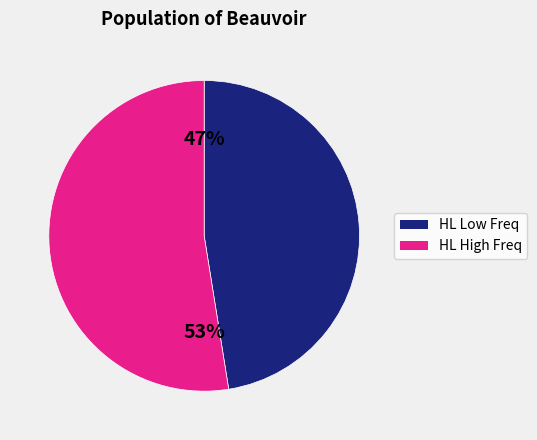

Is the sum of HL Low Freq and HL High Freq greater than half?

Yes